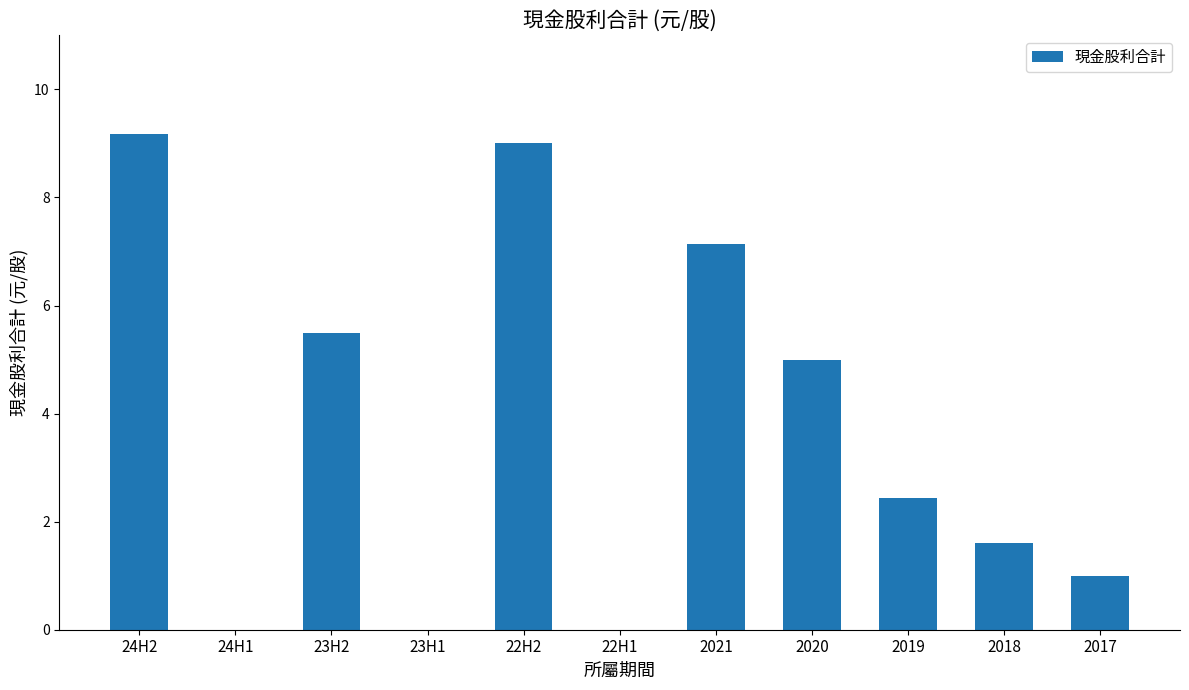

How many data points are above 2?

6